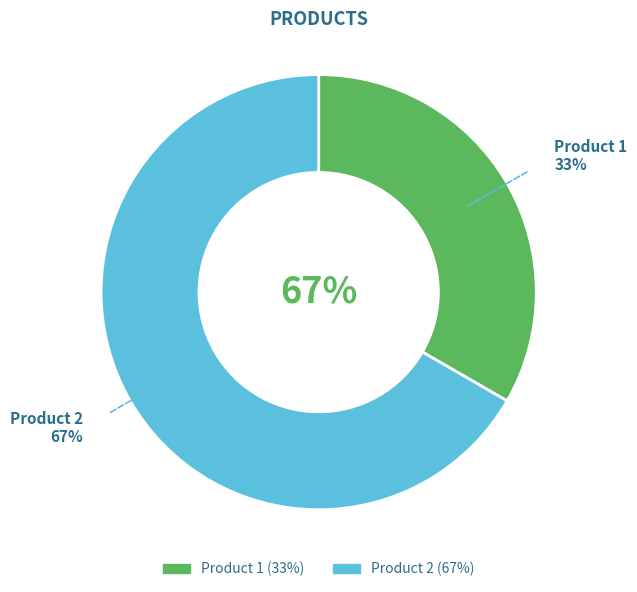

What portion of the pie excludes Product 1?

66.7%